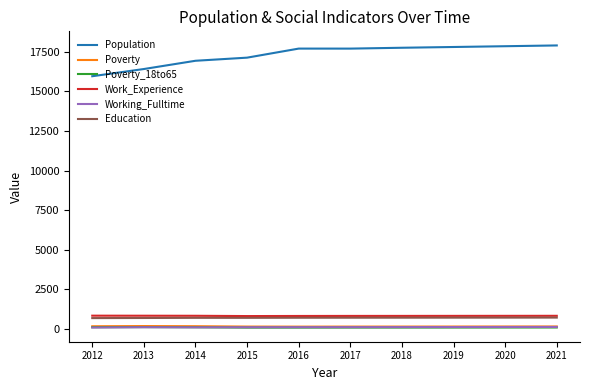

The Working_Fulltime series shows 119 at 2020. True or false?

True